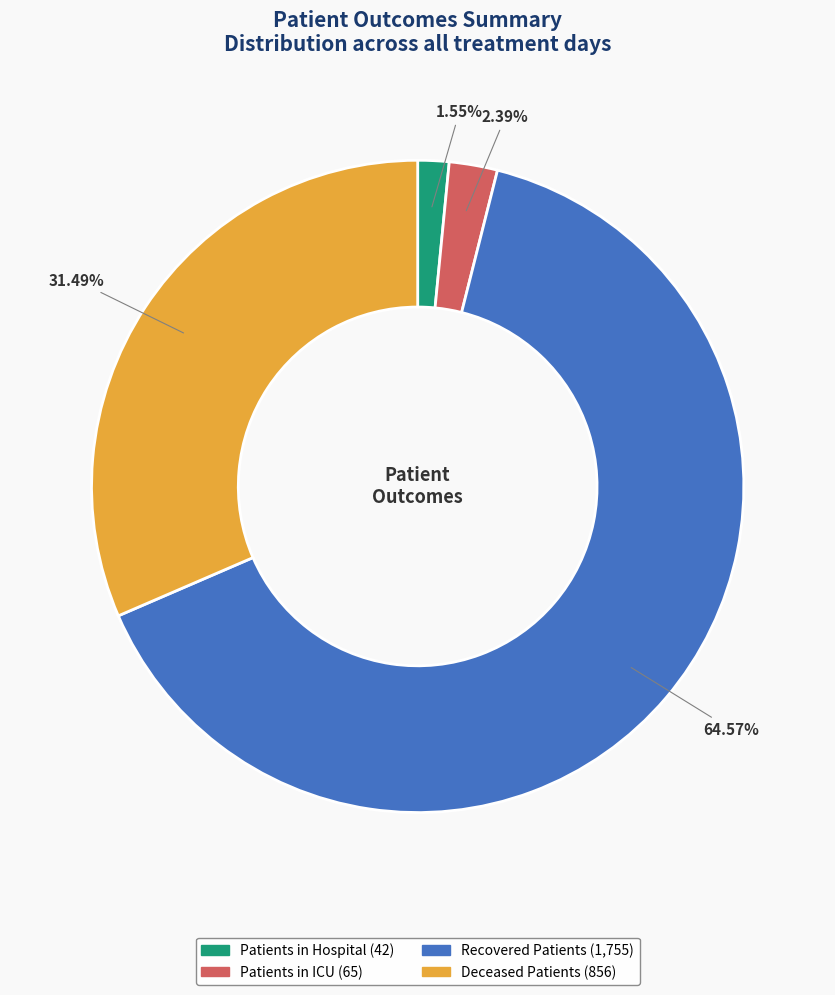

How many segments does this pie chart have?

4